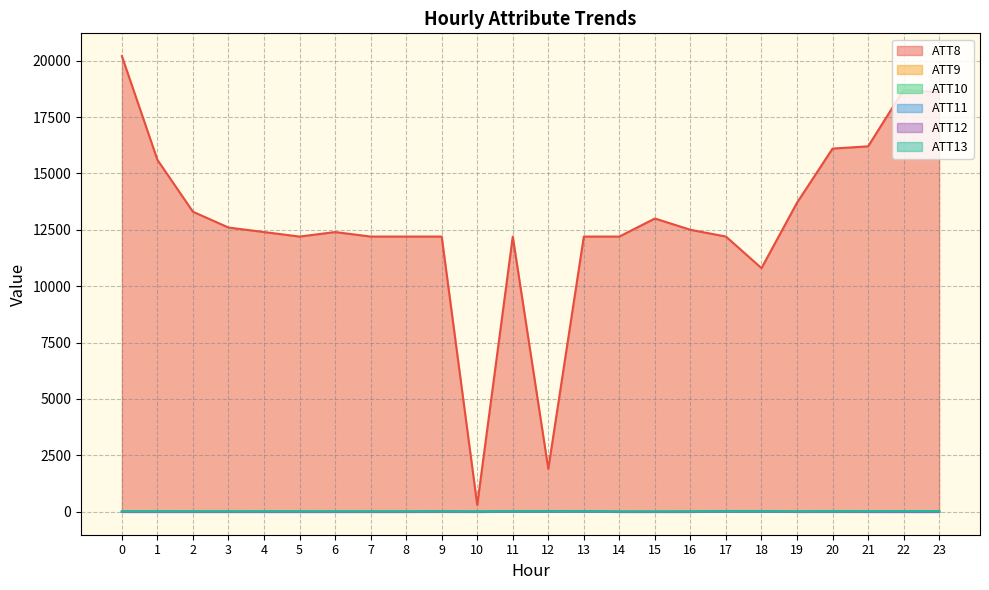

Reading left to right, what are all the values shown in this chart?

ATT8: 0=20200.0	1=15600.0	2=13300.0	3=12600.0	4=12400.0	5=12200.0	6=12400.0	7=12200.0	8=12200.0	9=12200.0	10=300.0	11=12200.0	12=1900.0	13=12200.0	14=12200.0	15=13000.0	16=12500.0	17=12200.0	18=10800.0	19=13700.0	20=16100.0	21=16200.0	22=18700.0	23=18600.0
ATT9: 0=-10.0	1=-10.0	2=-10.0	3=-10.0	4=-10.0	5=-10.0	6=-10.0	7=-10.0	8=-10.0	9=-10.0	10=-10.0	11=6.3	12=28.1	13=14.9	14=-10.0	15=-10.0	16=-10.0	17=29.1	18=30.1	19=-10.0	20=-10.0	21=-10.0	22=-10.0	23=-10.0
ATT10: 0=-10.0	1=-10.0	2=-10.0	3=-10.0	4=-10.0	5=-10.0	6=-10.0	7=-10.0	8=-10.0	9=-7.5	10=-10.0	11=17.4	12=26.4	13=14.9	14=-10.0	15=-10.0	16=-10.0	17=25.4	18=17.9	19=-10.0	20=-10.0	21=-10.0	22=-10.0	23=-10.0
ATT11: 0=-10.0	1=-10.0	2=-10.0	3=-10.0	4=-10.0	5=-10.0	6=-10.0	7=-10.0	8=-10.0	9=11.4	10=-10.0	11=-0.4	12=18.5	13=15.8	14=-10.0	15=-10.0	16=-10.0	17=20.9	18=21.1	19=-10.0	20=16.1	21=-10.0	22=-10.0	23=-10.0
ATT12: 0=3.7	1=4.4	2=1.8	3=1.5	4=2.3	5=2.0	6=1.9	7=1.4	8=1.7	9=1.4	10=3.6	11=1.7	12=1.4	13=1.5	14=0.7	15=1.2	16=1.4	17=0.8	18=1.8	19=1.9	20=2.3	21=3.7	22=4.2	23=3.7
ATT13: 0=17.8	1=18.9	2=17.9	3=17.5	4=18.4	5=17.3	6=18.1	7=16.8	8=15.3	9=12.2	10=11.9	11=10.4	12=12.0	13=11.3	14=9.7	15=10.3	16=12.4	17=13.1	18=14.5	19=15.3	20=19.6	21=22.7	22=26.3	23=26.7